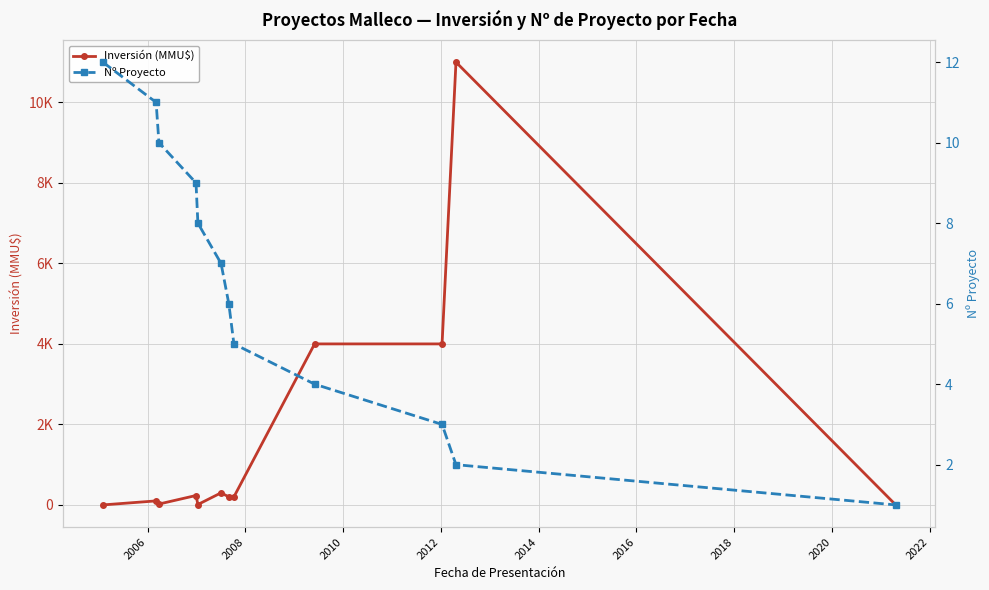

Rank the series by their average value, from highest to lowest.

Inversión (MMU$), Nº Proyecto